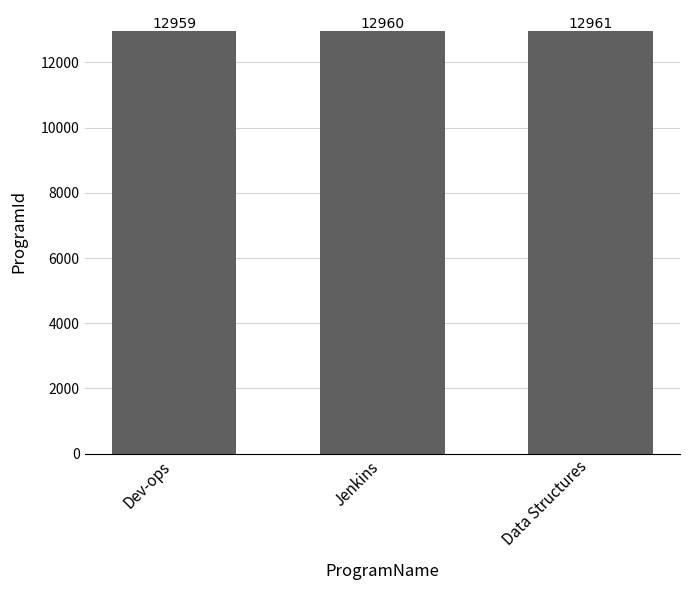

Reading left to right, extract all data points from this chart.

Dev-ops=12959	Jenkins=12960	Data Structures=12961